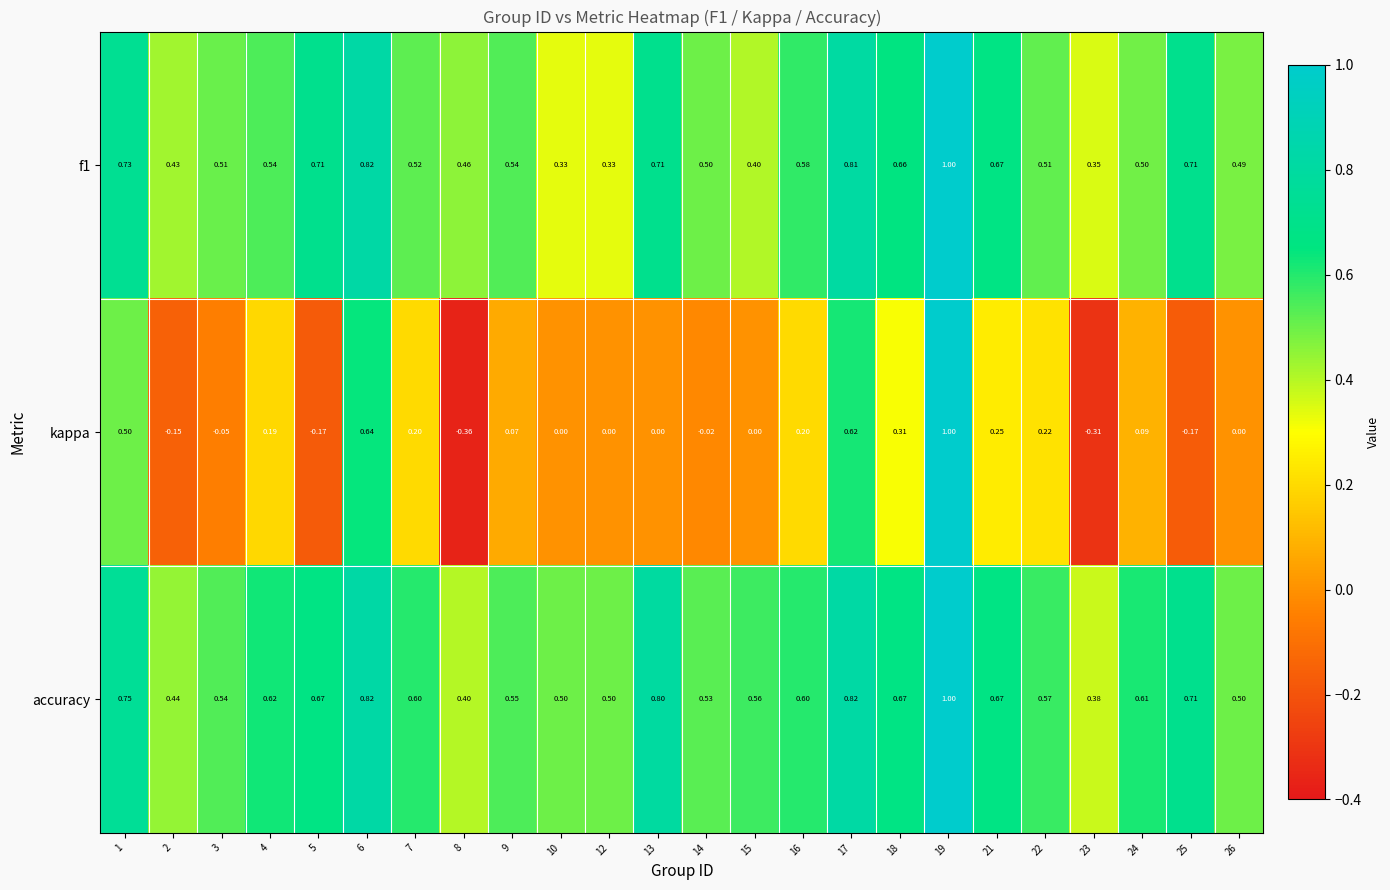

Is the value of kappa at 7 greater than the value of f1 at 9?

No